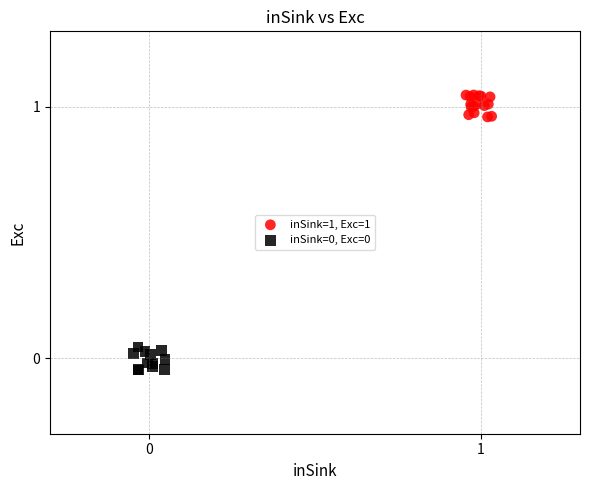

Which series reaches the maximum Y coordinate?

inSink=1, Exc=1